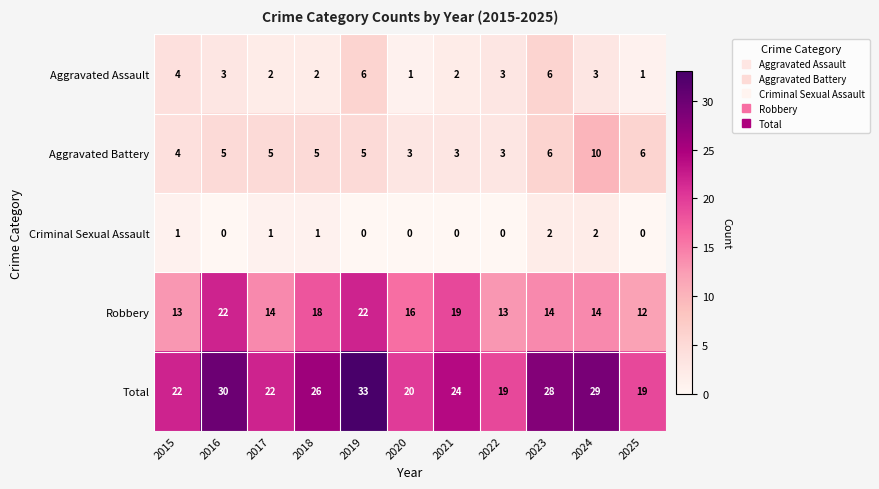

Which series has the widest spread of values?

Total